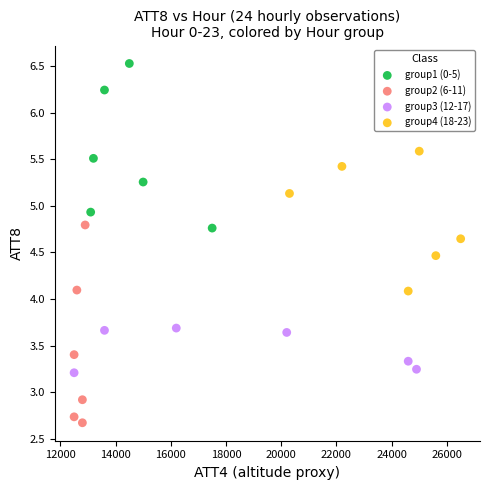

Which series contains the lowest Y value?

group2 (6-11)